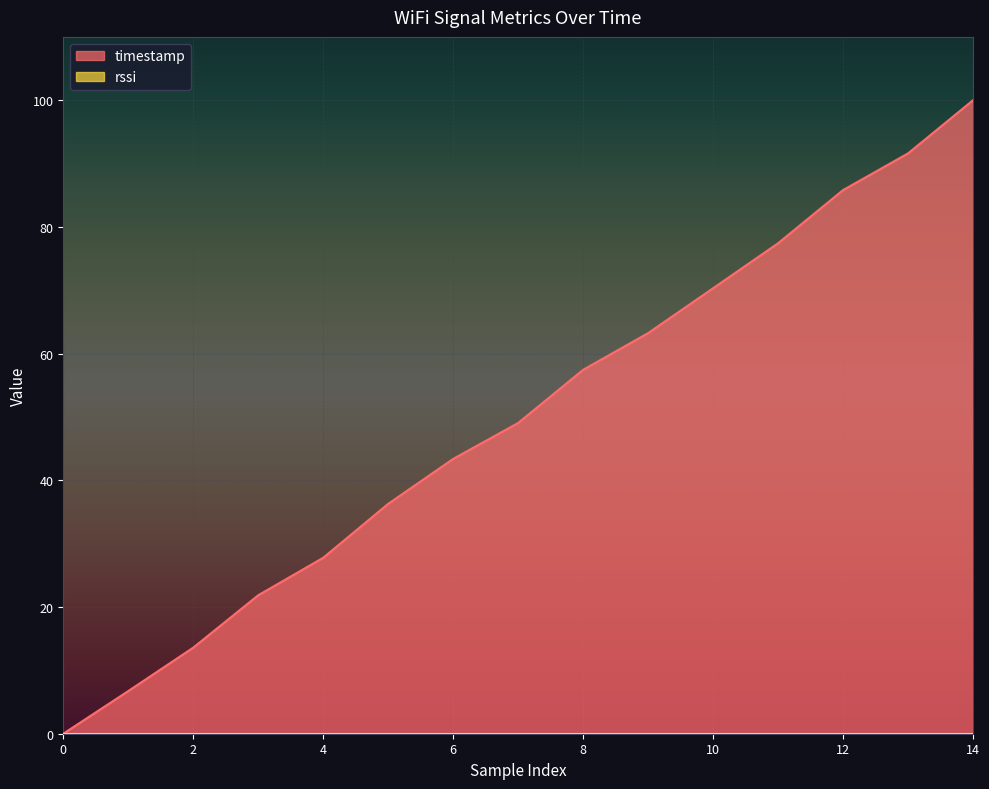

Which series has the widest spread of values?

timestamp